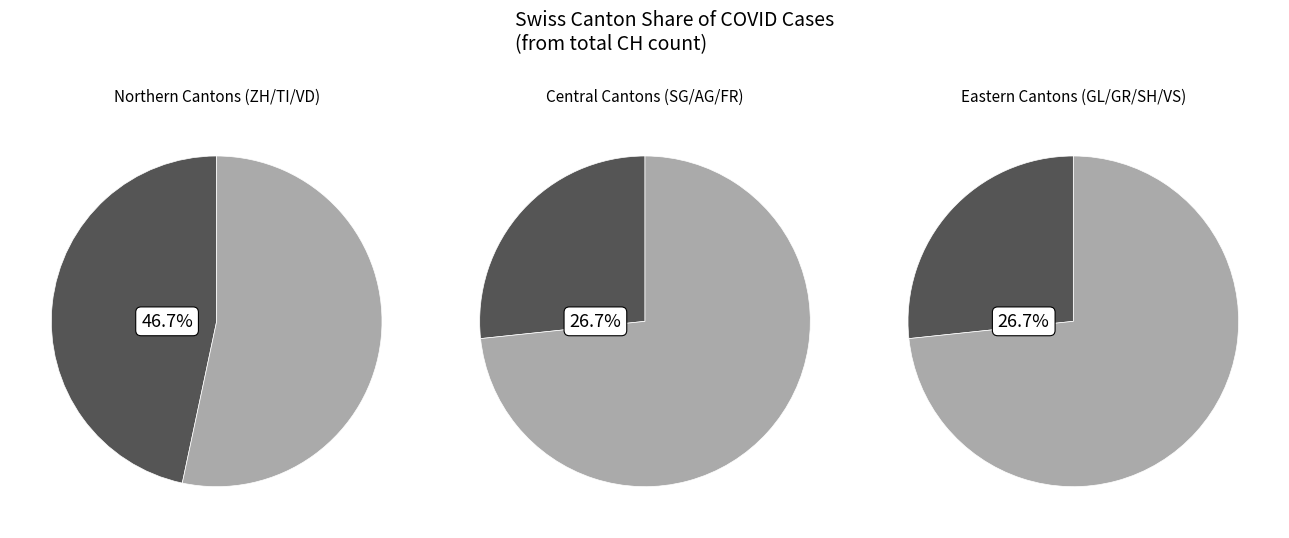

Does 11 represent more than half of the total?

No